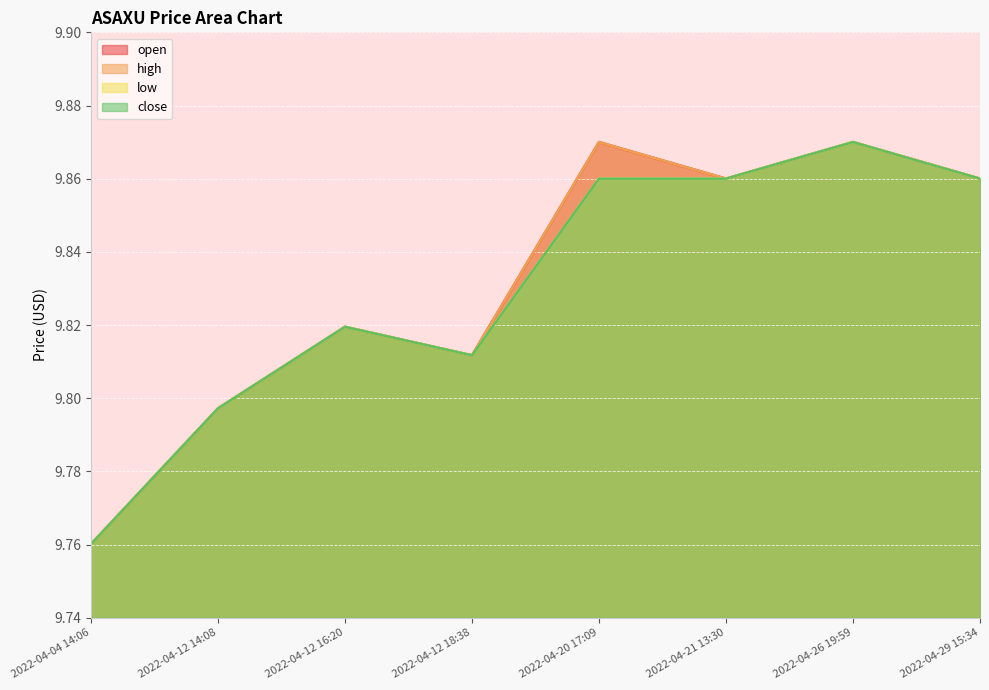

How many close values are between 9 and 10?

8